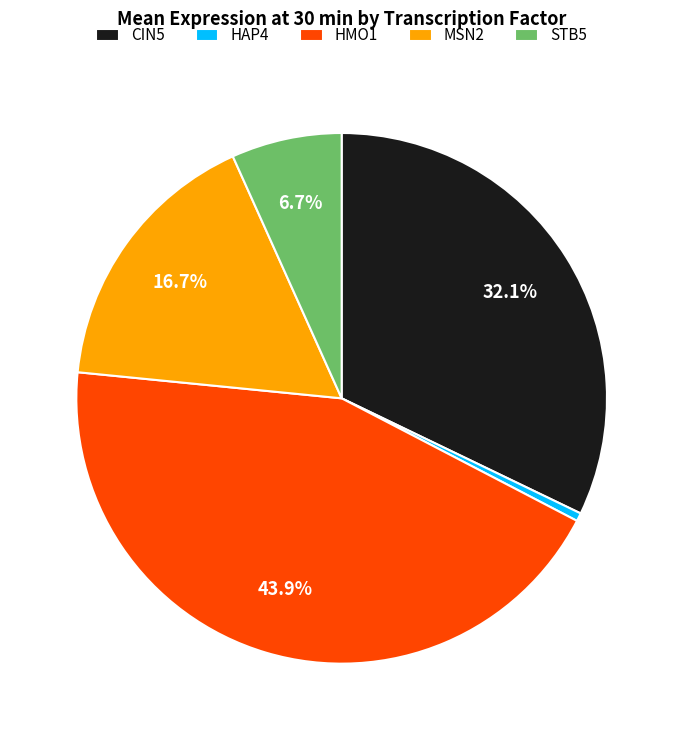

Combined, do CIN5 and HAP4 account for over 50%?

No